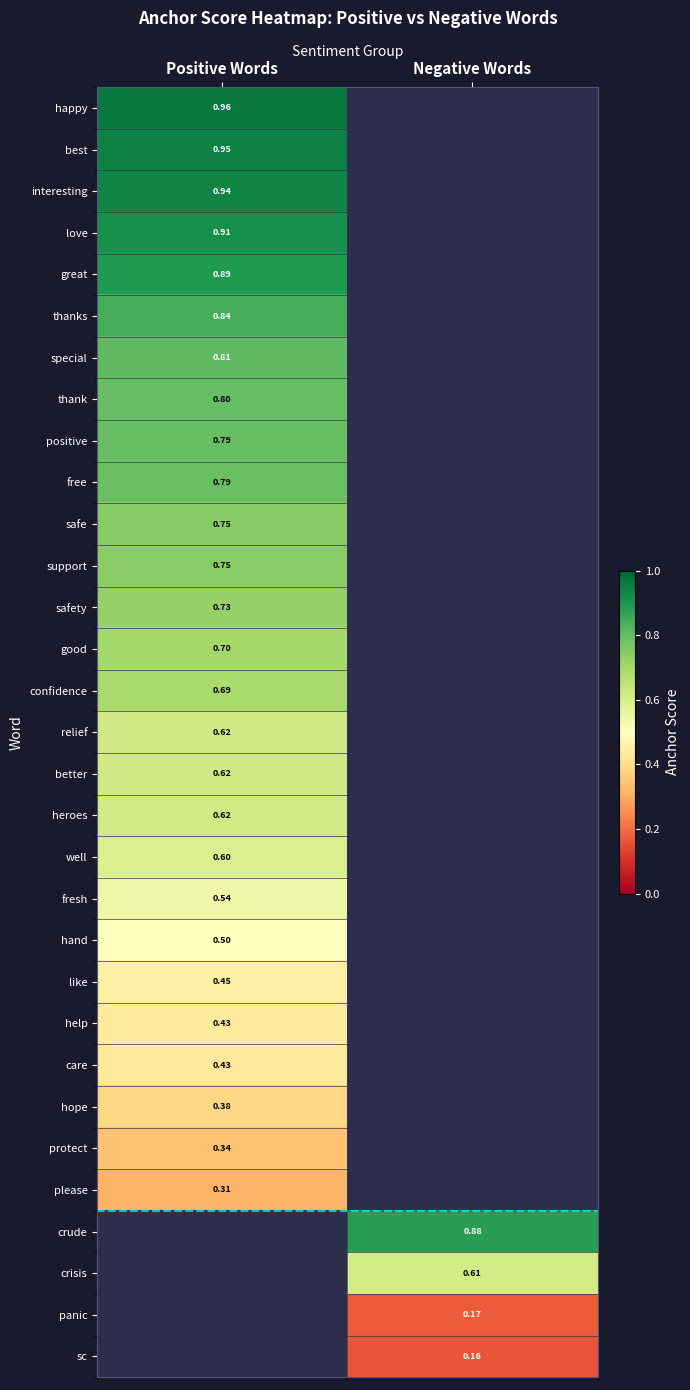

Rank the series at Negative Words from lowest to highest value.

sc, panic, crisis, happy, best, interesting, love, great, thanks, special, thank, positive, free, safe, support, safety, good, confidence, relief, better, heroes, well, fresh, hand, like, help, care, hope, protect, please, crude